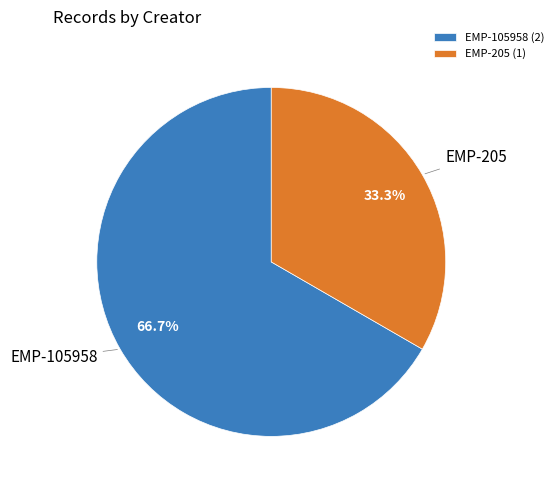

Is it true that EMP-205 is 33% of the pie?

True